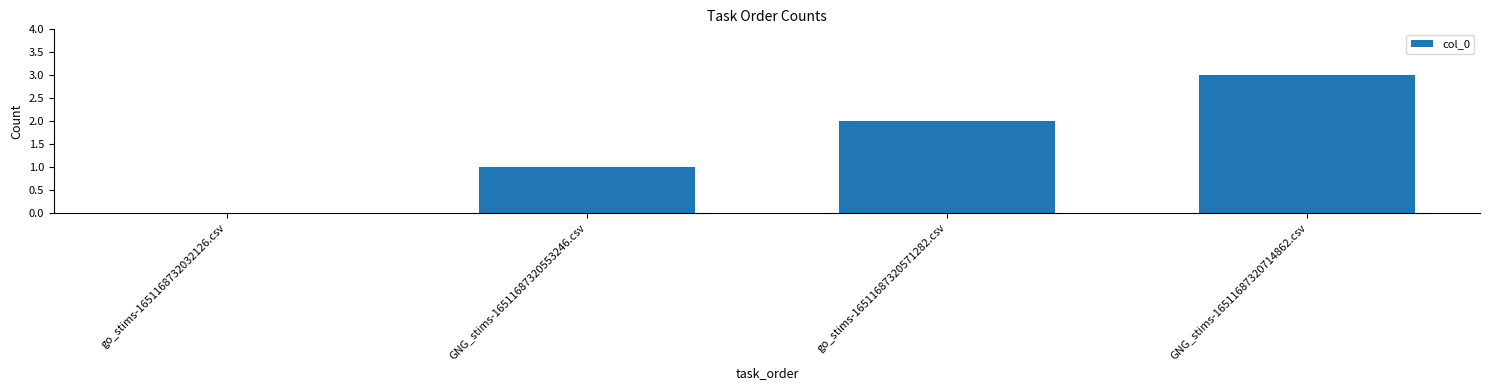

What is the sum of the values at GNG_stims-16511687320553246.csv and GNG_stims-16511687320714862.csv?

4